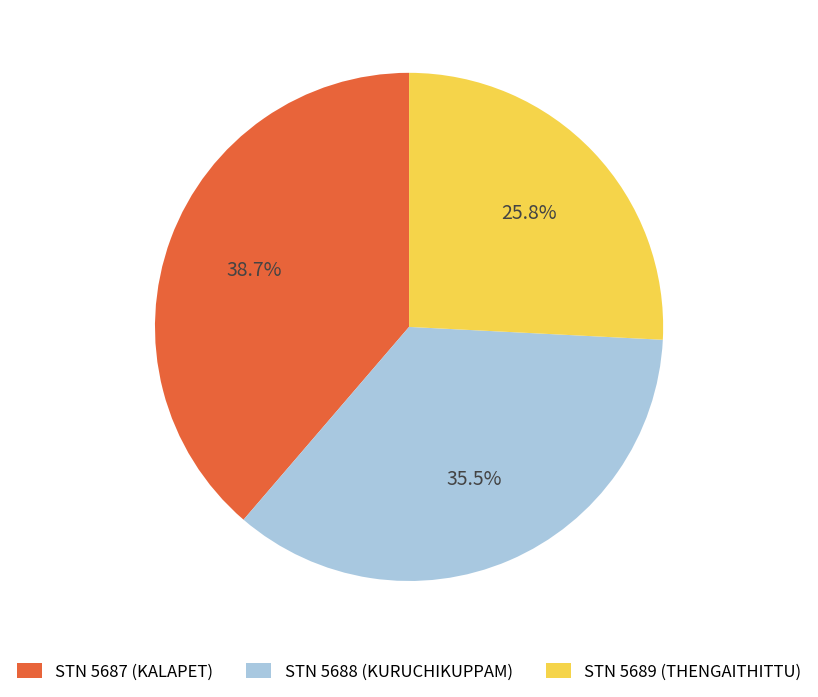

To the nearest percent, what is the difference between the STN 5688 (KURUCHIKUPPAM) and STN 5687 (KALAPET) slice percentages?

3%